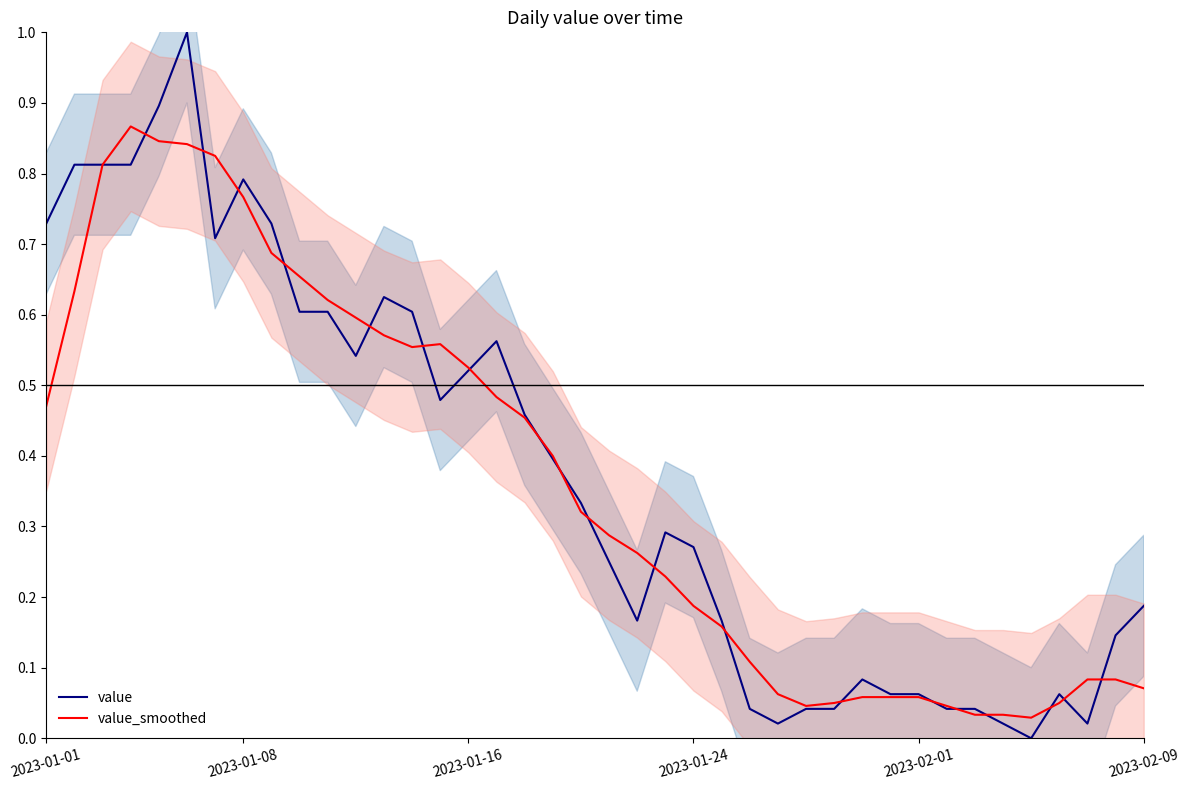

What is the difference between the second highest and second lowest values in the value_smoothed series?

0.8